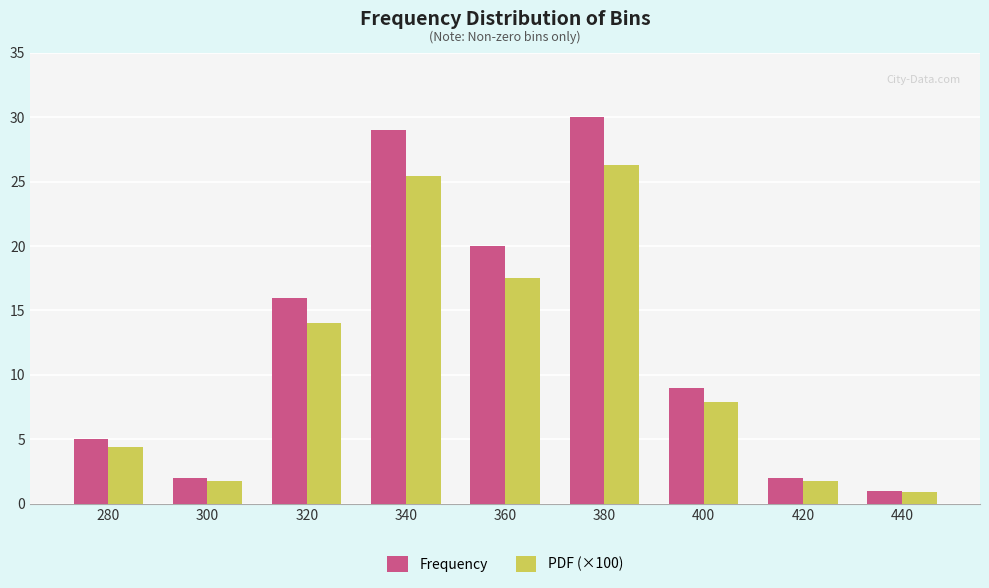

What are all the series names shown in the legend?

Frequency, PDF (×100)